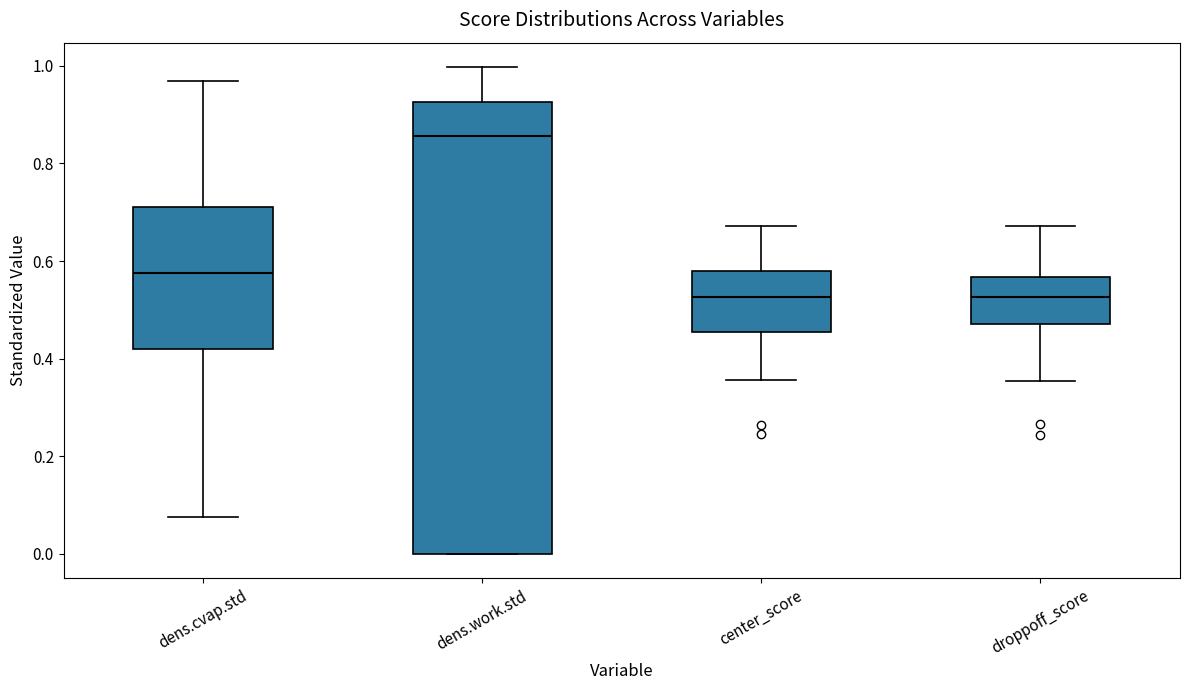

Comparing the boxes themselves (not the whiskers), which one is the tallest?

dens.work.std